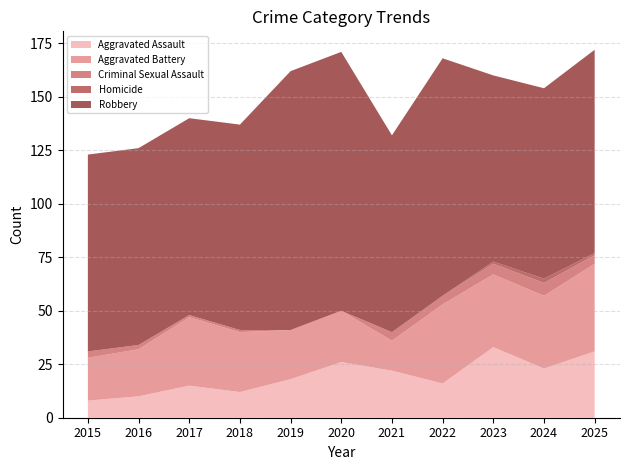

Reading left to right, extract all data points from this chart.

Aggravated Assault: 2015=8	2016=10	2017=15	2018=12	2019=18	2020=26	2021=22	2022=16	2023=33	2024=23	2025=31
Aggravated Battery: 2015=20	2016=22	2017=32	2018=28	2019=23	2020=24	2021=14	2022=37	2023=34	2024=34	2025=41
Criminal Sexual Assault: 2015=3	2016=2	2017=1	2018=1	2019=0	2020=0	2021=4	2022=4	2023=5	2024=6	2025=4
Homicide: 2015=0	2016=0	2017=0	2018=0	2019=0	2020=0	2021=0	2022=0	2023=1	2024=2	2025=1
Robbery: 2015=92	2016=92	2017=92	2018=96	2019=121	2020=121	2021=92	2022=111	2023=87	2024=89	2025=95